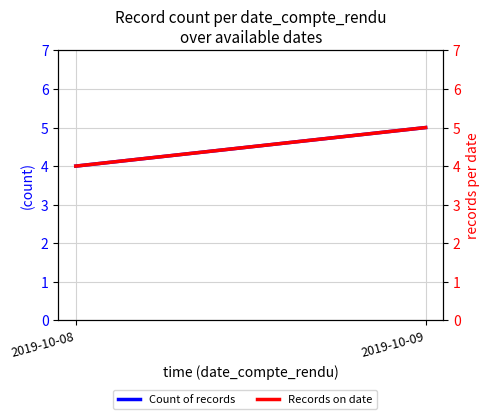

What is the difference between the maximum and minimum values in the Records on date series?

1